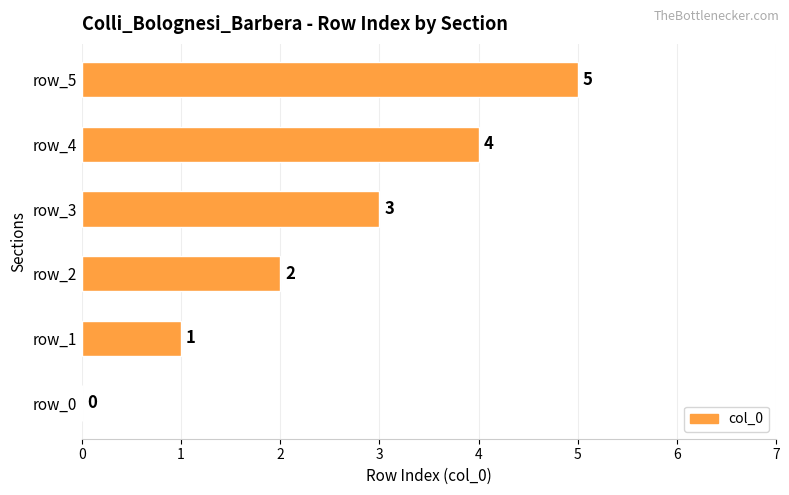

The value at row_3 is 1. True or false?

False